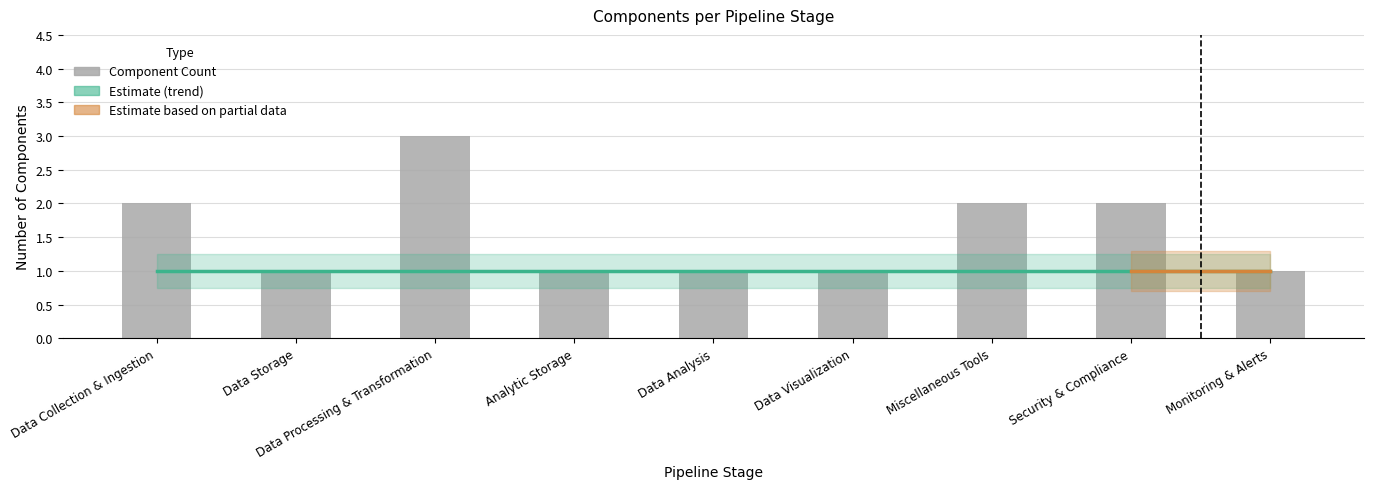

What position from the left is Data Visualization?

6